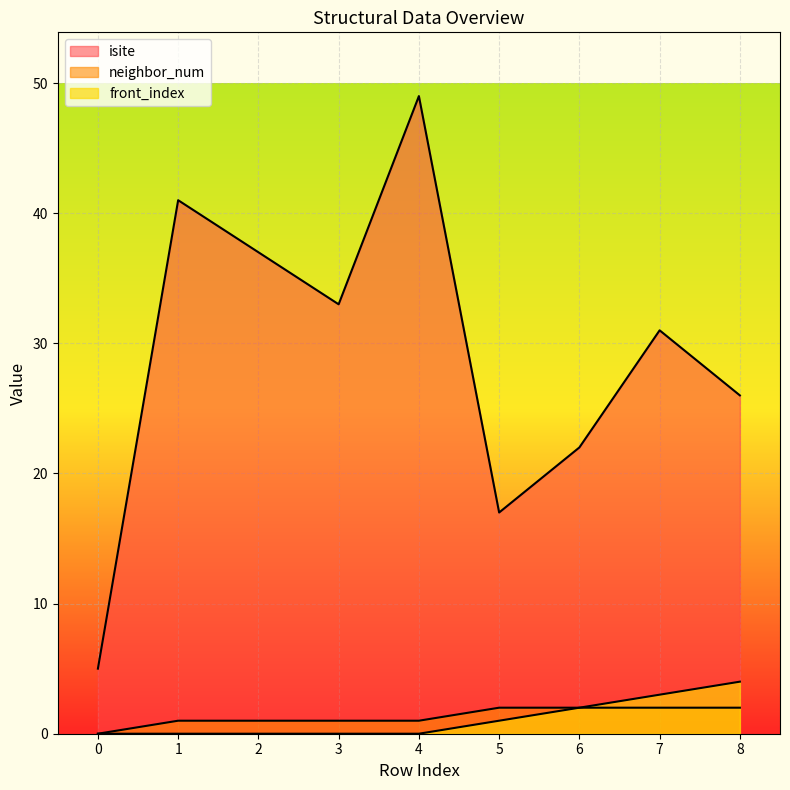

What is the sum of all isite values?

261